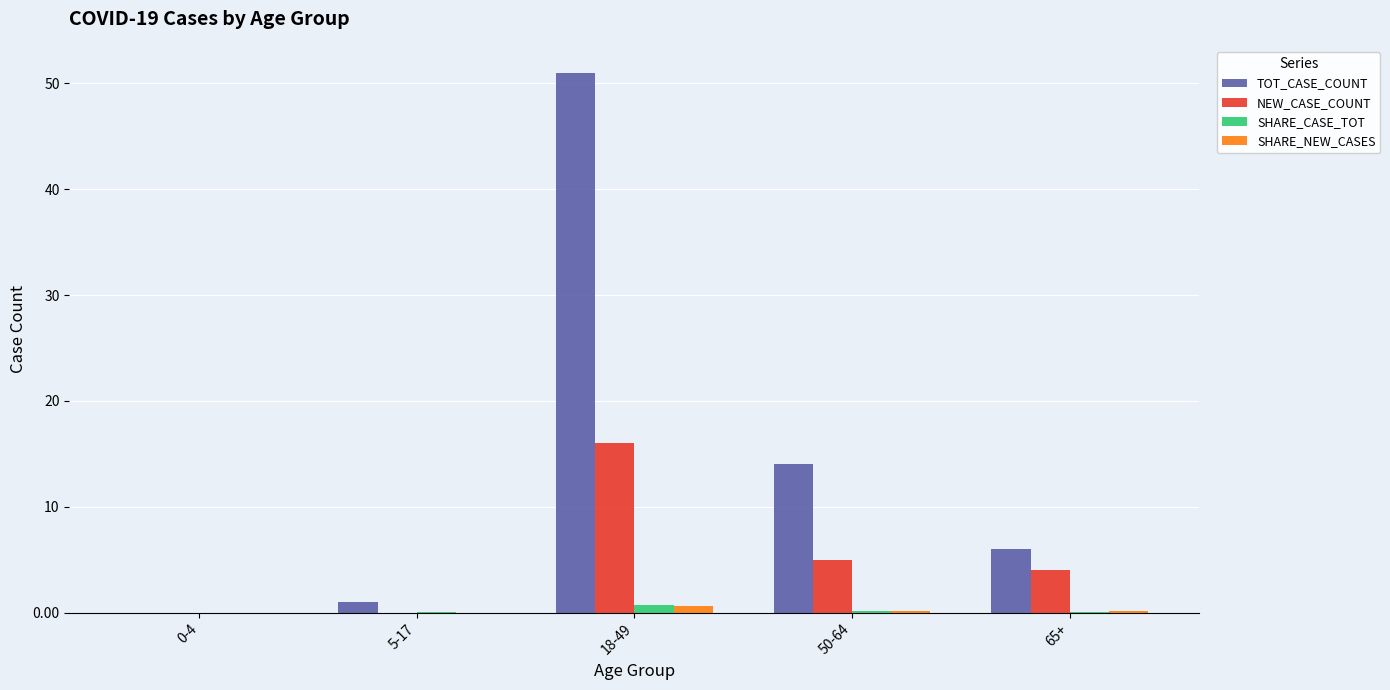

True or false: TOT_CASE_COUNT has a value of 51.0 at 18-49.

True